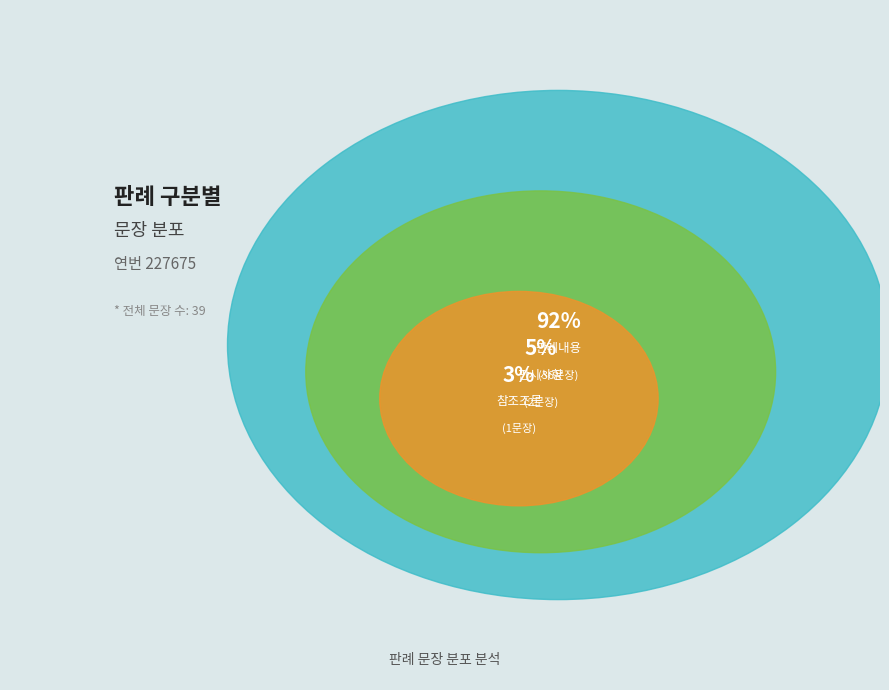

What percentage is the 참조조문 slice, to the nearest percent?

3%